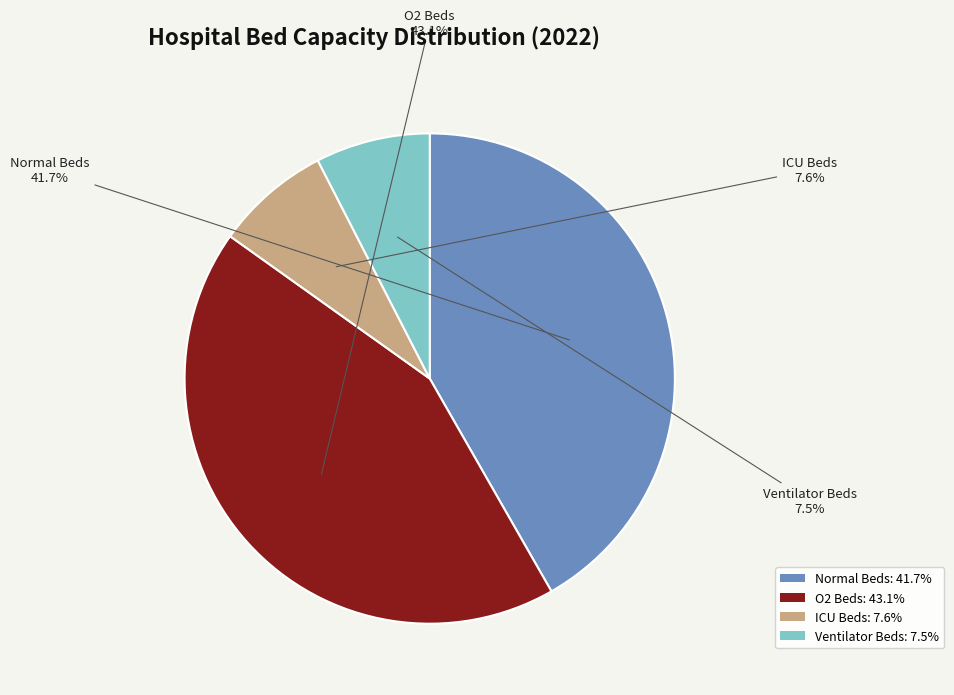

Combined, do ICU Beds: 7.6% and Normal Beds: 41.7% account for over 50%?

No